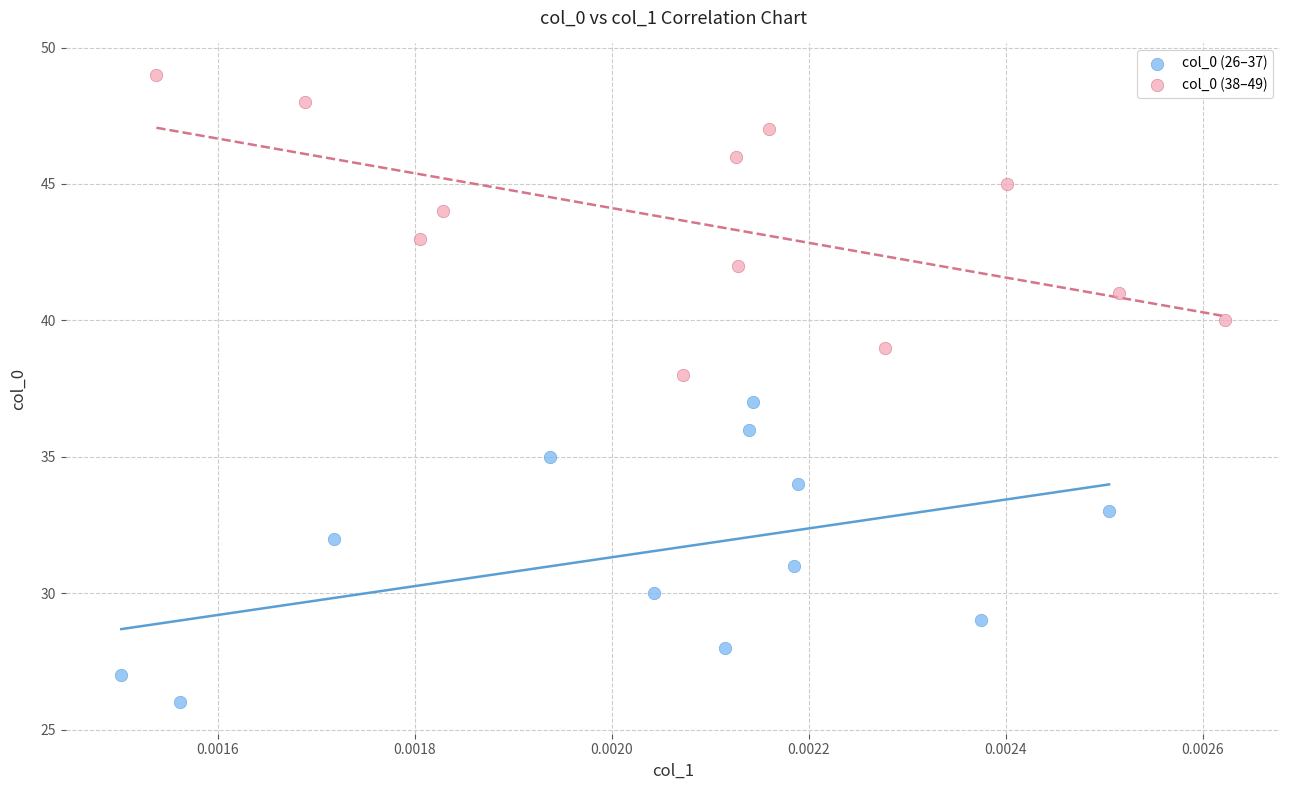

Which series reaches the minimum Y coordinate?

col_0 (26–37)